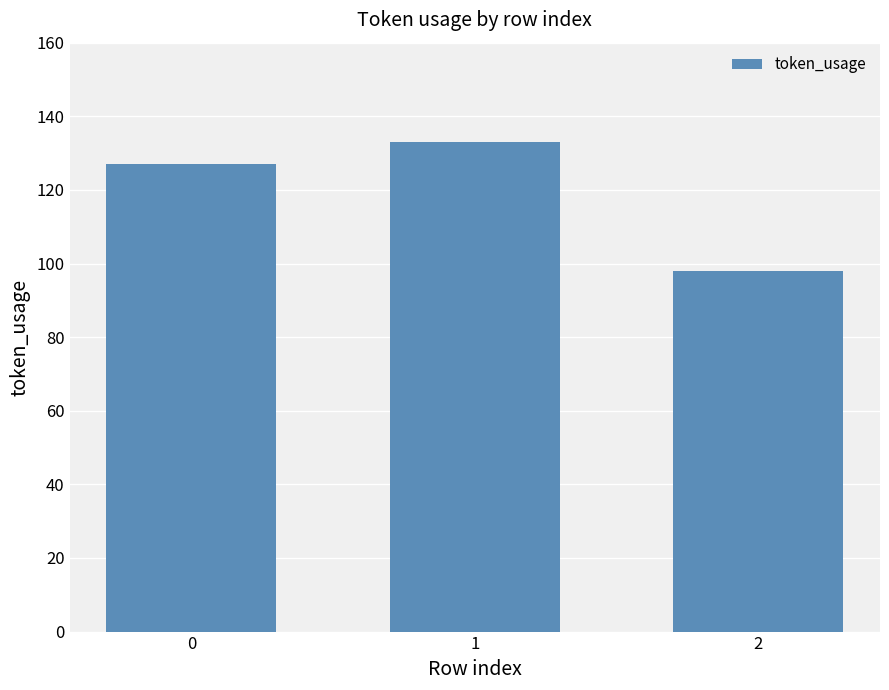

Between 0 and 1, which is larger?

1